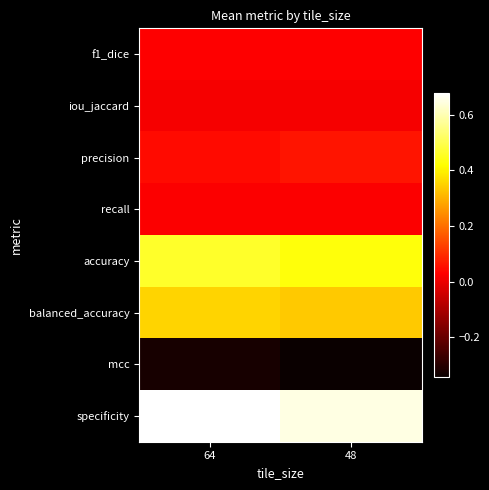

At which category does the chart reach its minimum across all series?

48